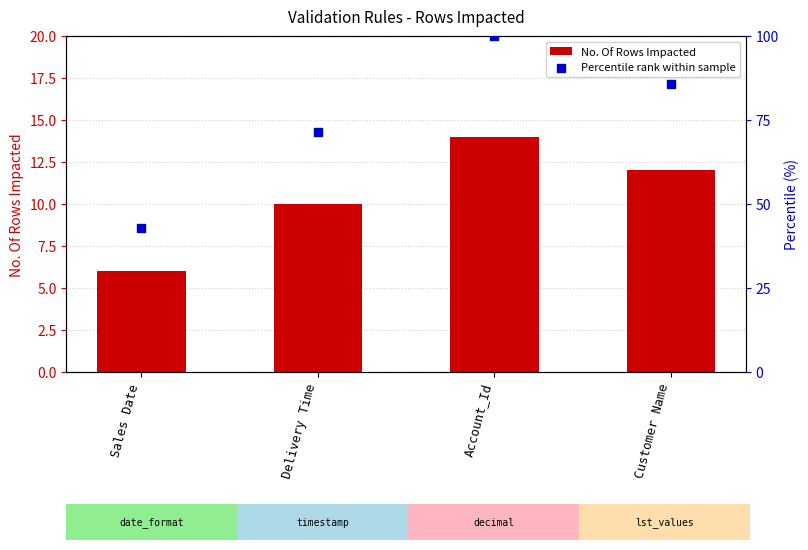

Which series contains the lowest Y value?

No. Of Rows Impacted